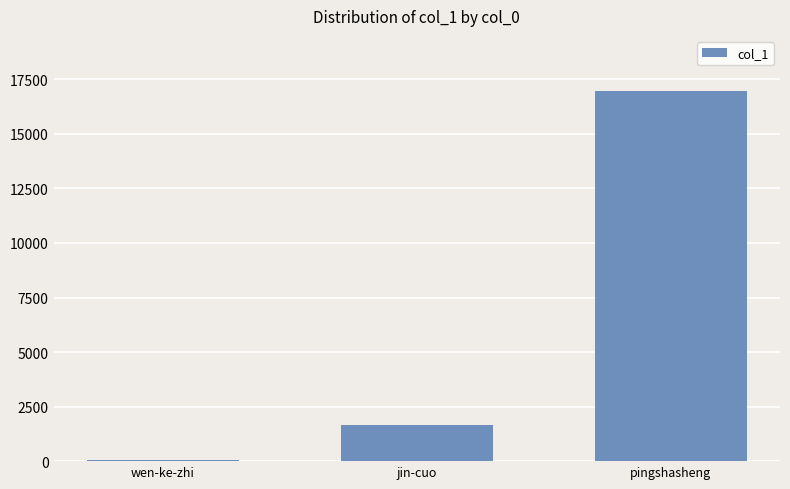

Reading left to right, what are all the values shown in this chart?

wen-ke-zhi=69	jin-cuo=1653	pingshasheng=16951